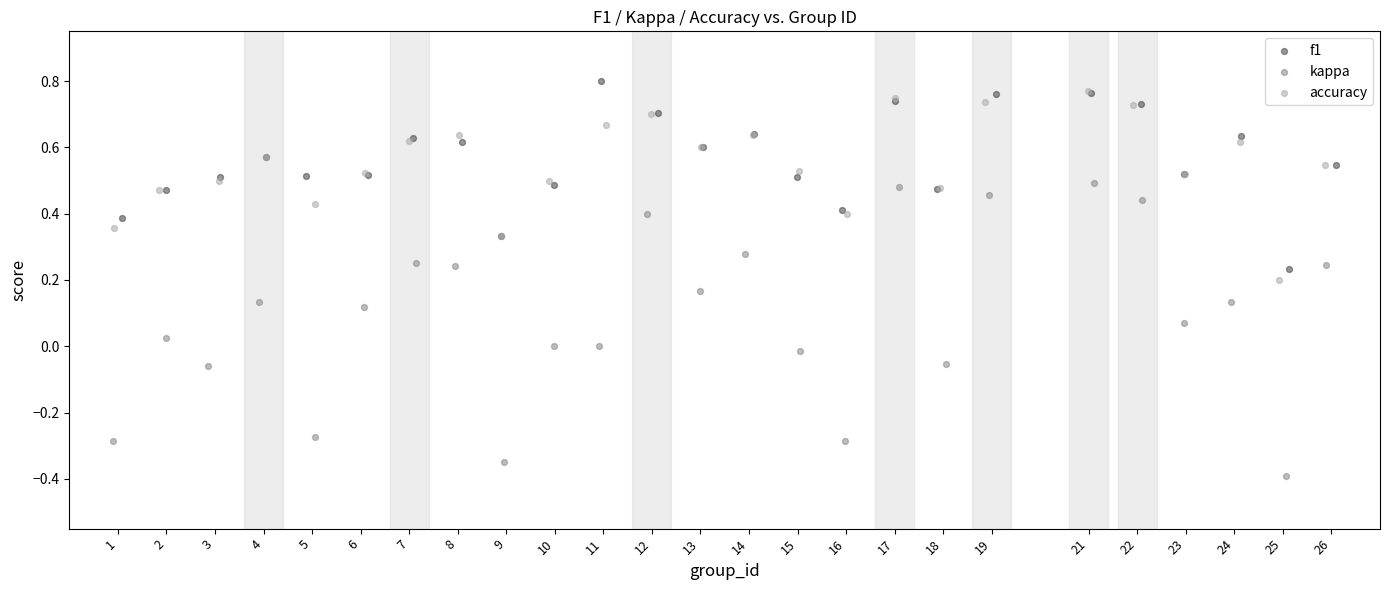

What are all the series names shown in the legend?

f1, kappa, accuracy